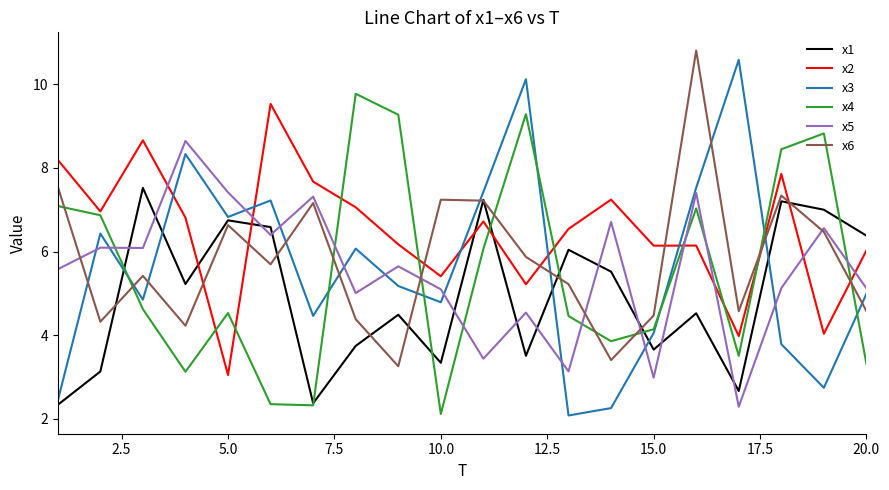

Which series ends up on top after the final intersection of x3 and x2?

x2